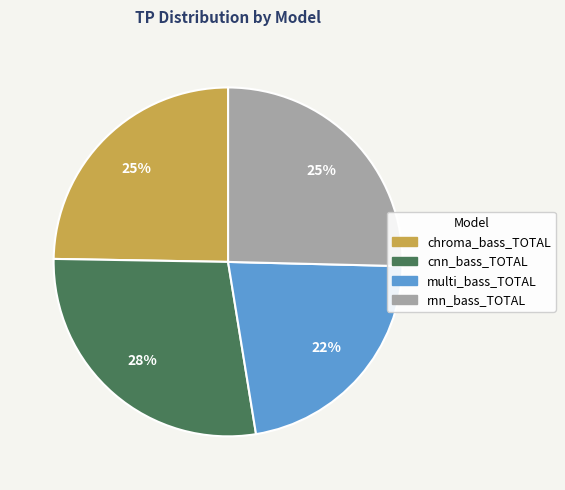

What percentage is the cnn_bass_TOTAL slice, to the nearest percent?

28%